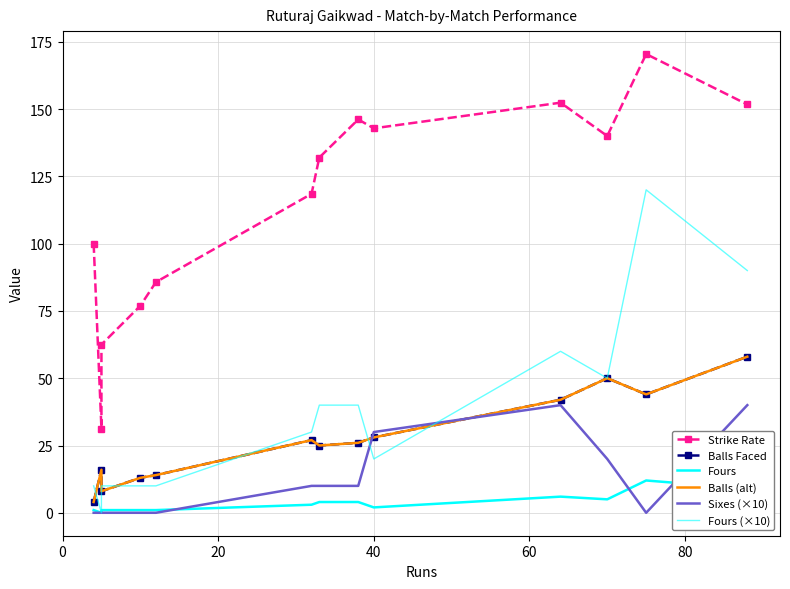

Is the value of Balls Faced at 7 greater than the value of Balls (alt) at 11?

No